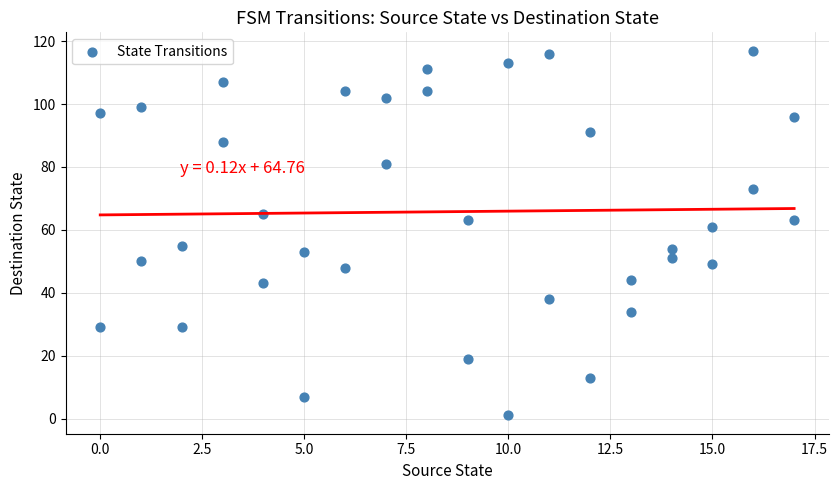

What is the range of X values (max minus min)?

17